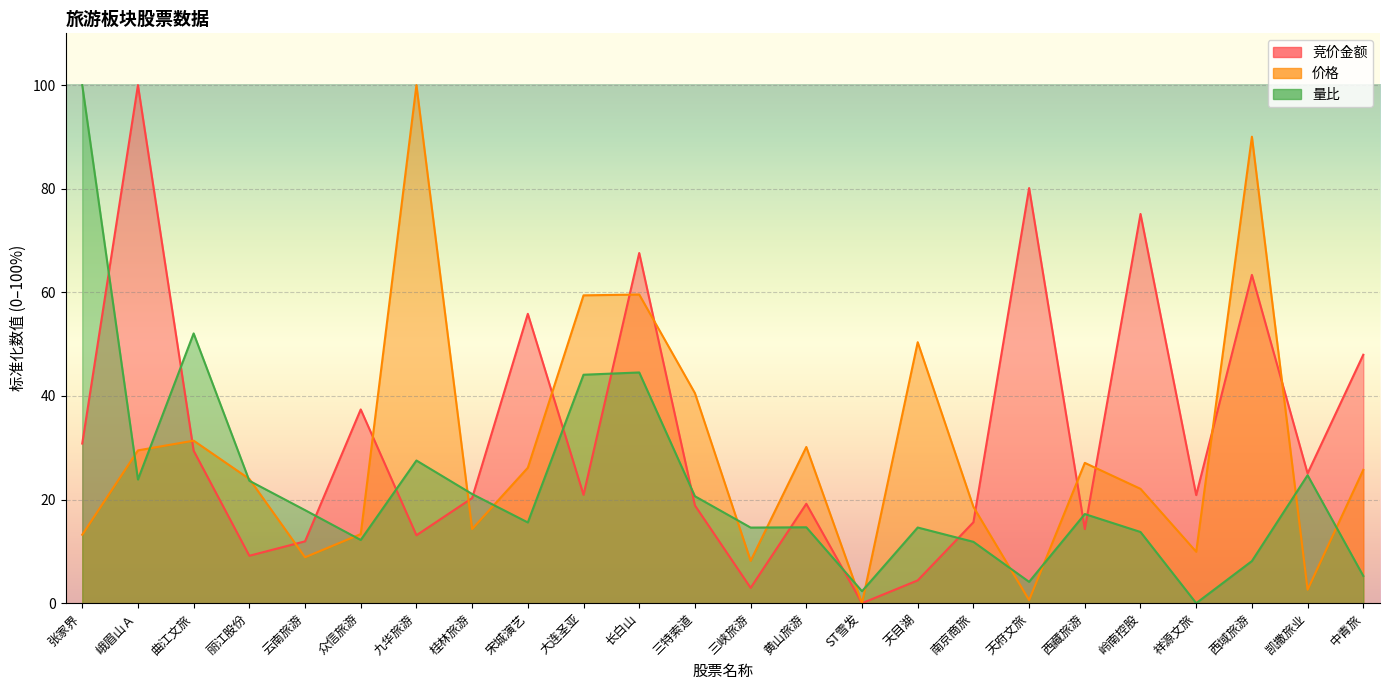

Between 曲江文旅 and 三峡旅游, which is larger?

曲江文旅